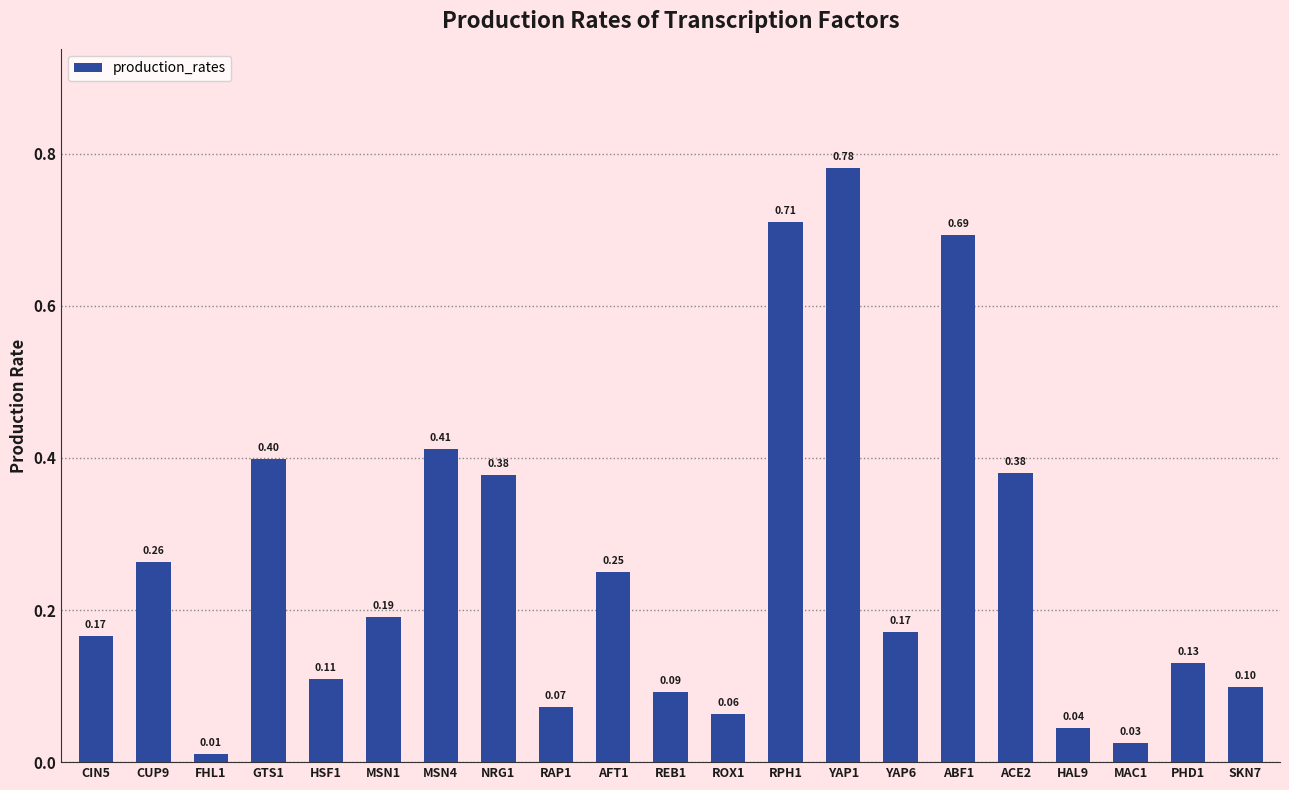

Is it true that the value at NRG1 is 0.1?

False